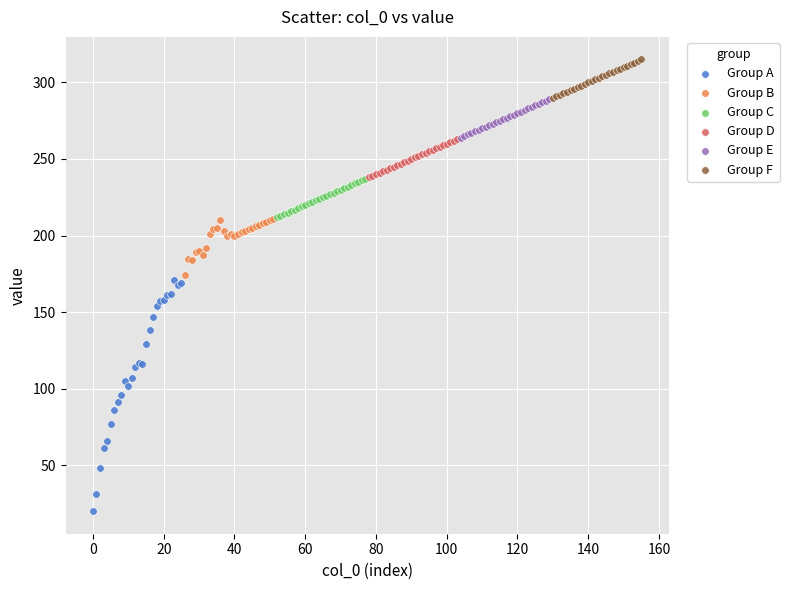

Which series reaches the maximum Y coordinate?

Group F